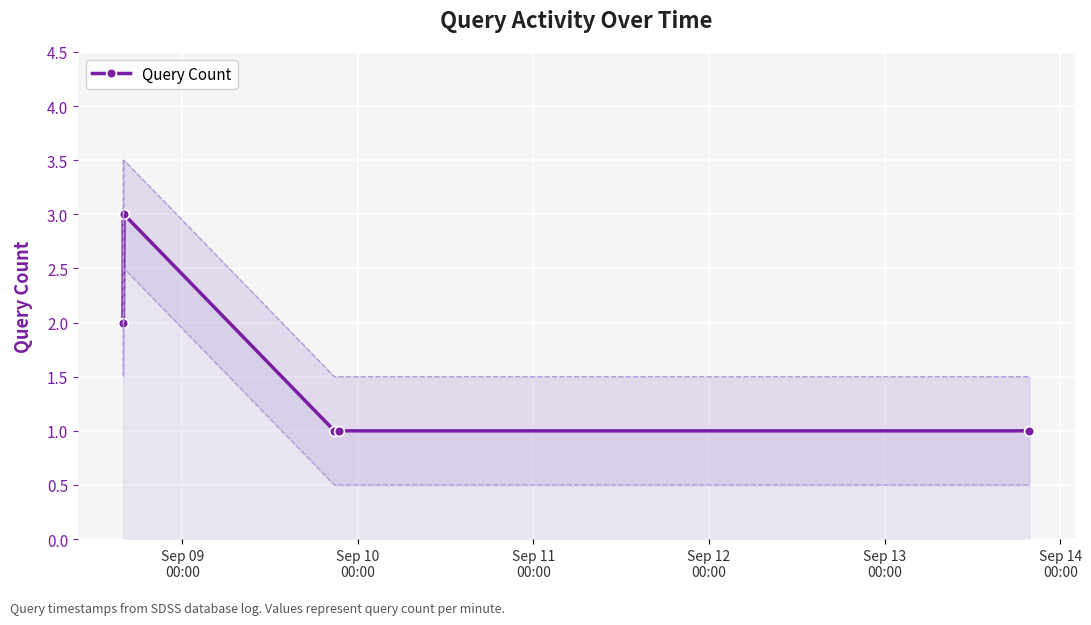

What is the value of the Query Count point at the 8th from the left?

1